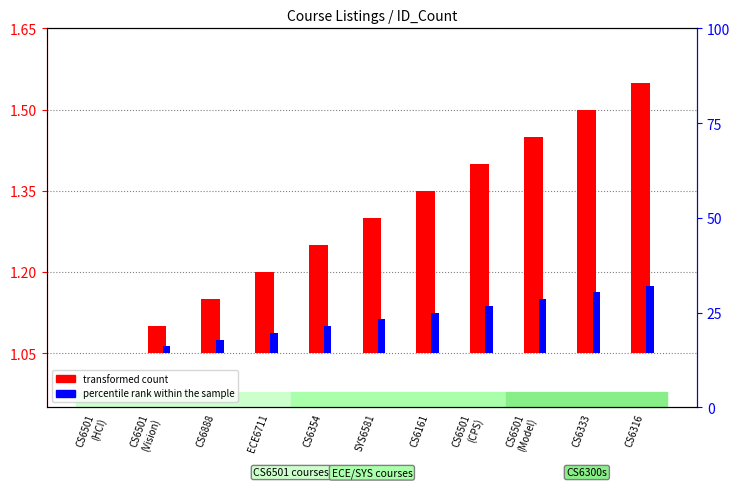

Rank the categories by transformed count value from highest to lowest.

CS6316, CS6333, CS6501
(Model), CS6501
(CPS), CS6161, SYS6581, CS6354, ECE6711, CS6888, CS6501
(Vision), CS6501
(HCI)